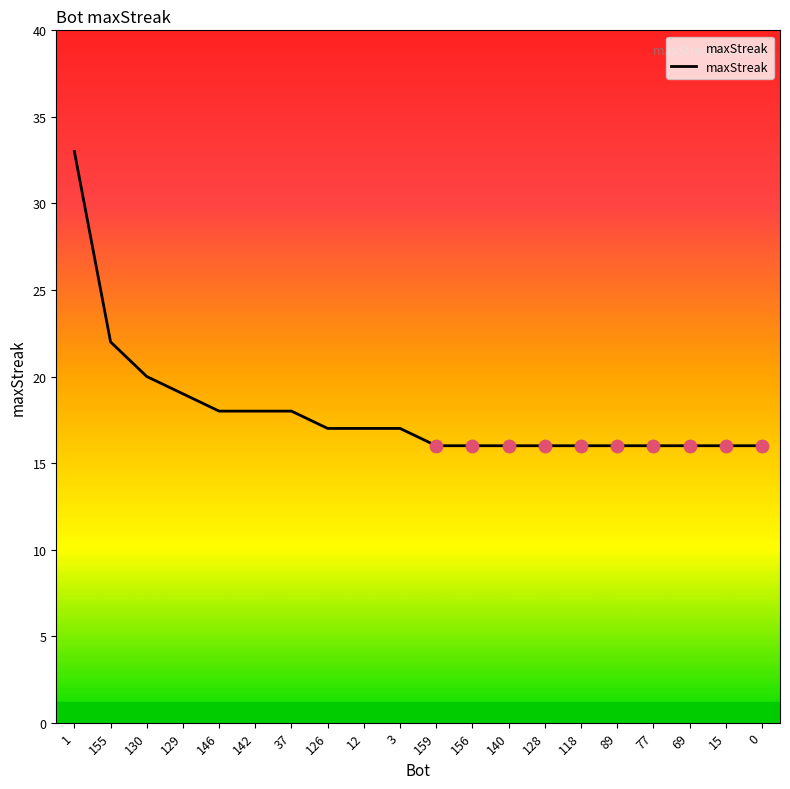

Between 118 and 142, which is larger?

142